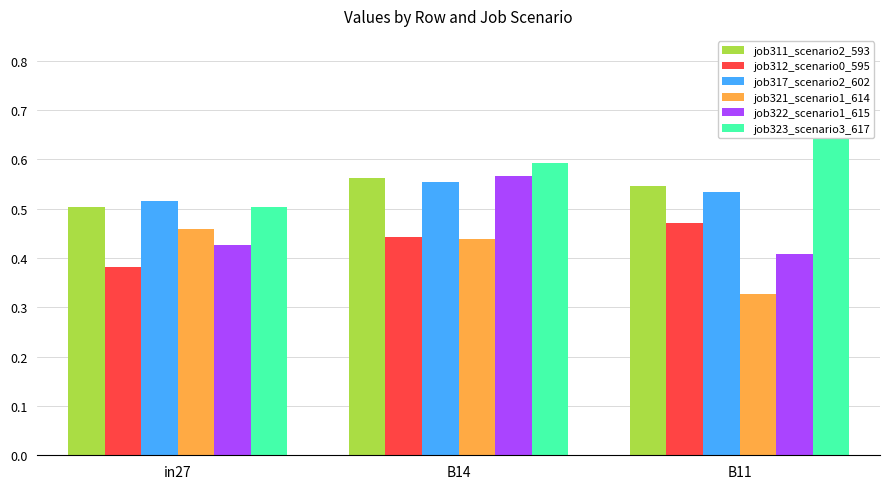

What position from the left is B11?

3